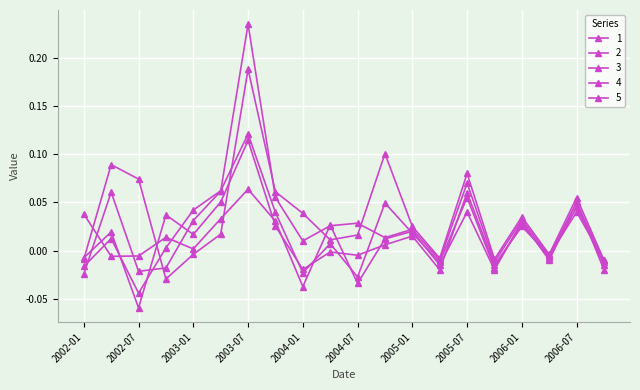

Reading right to left, extract all data points from this chart.

1: -0.0	0.1	-0.0	0.0	-0.0	0.0	-0.0	0.0	0.0	-0.0	0.0	-0.0	0.0	0.1	0.0	0.0	0.0	-0.0	-0.0	0.0
2: -0.0	0.0	-0.0	0.0	-0.0	0.1	-0.0	0.0	0.0	-0.0	-0.0	-0.0	0.0	0.1	0.1	0.0	0.0	-0.1	0.0	-0.0
3: -0.0	0.0	-0.0	0.0	-0.0	0.1	-0.0	0.0	0.0	-0.0	0.0	-0.0	0.0	0.1	0.1	0.0	0.0	-0.0	0.0	-0.0
4: -0.0	0.1	-0.0	0.0	-0.0	0.1	-0.0	0.0	0.0	0.0	0.0	0.0	0.1	0.2	0.1	0.0	-0.0	-0.0	0.1	-0.0
5: -0.0	0.1	-0.0	0.0	-0.0	0.1	-0.0	0.0	0.1	0.0	0.0	0.0	0.1	0.2	0.0	-0.0	-0.0	0.1	0.1	-0.0